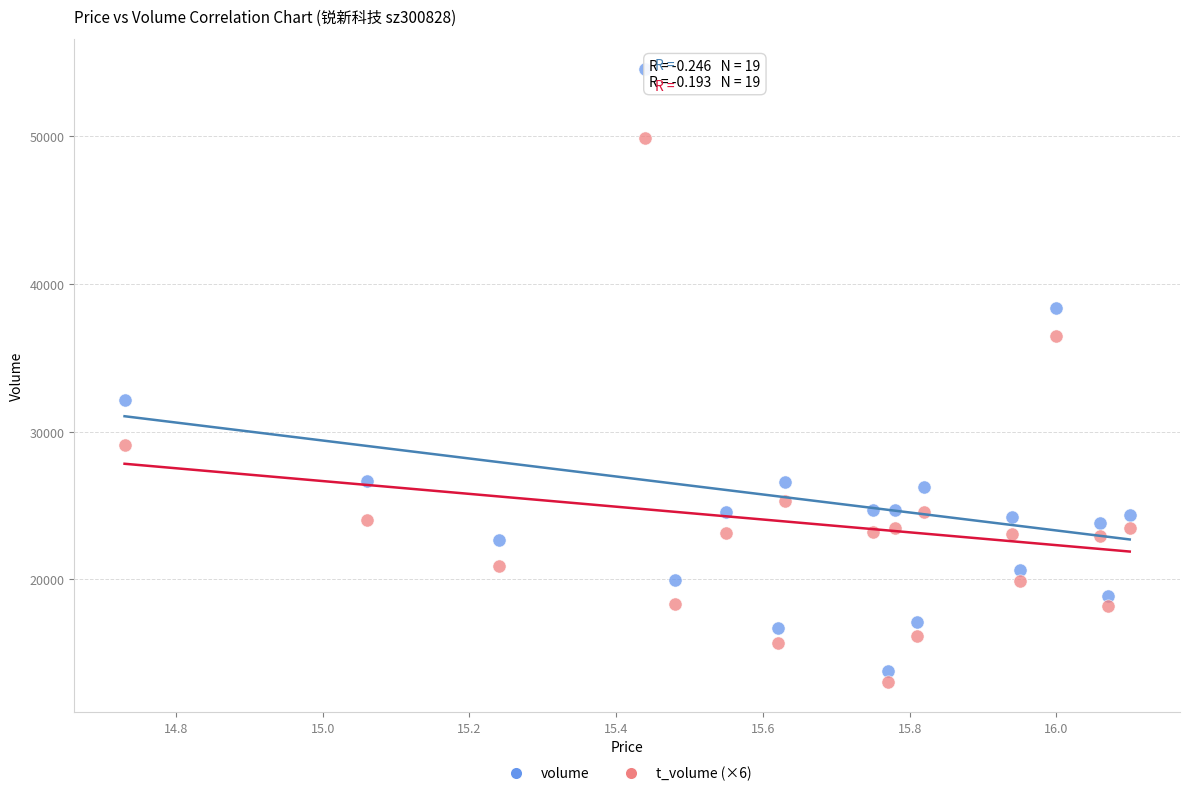

Which series has the largest Y range (max minus min)?

volume